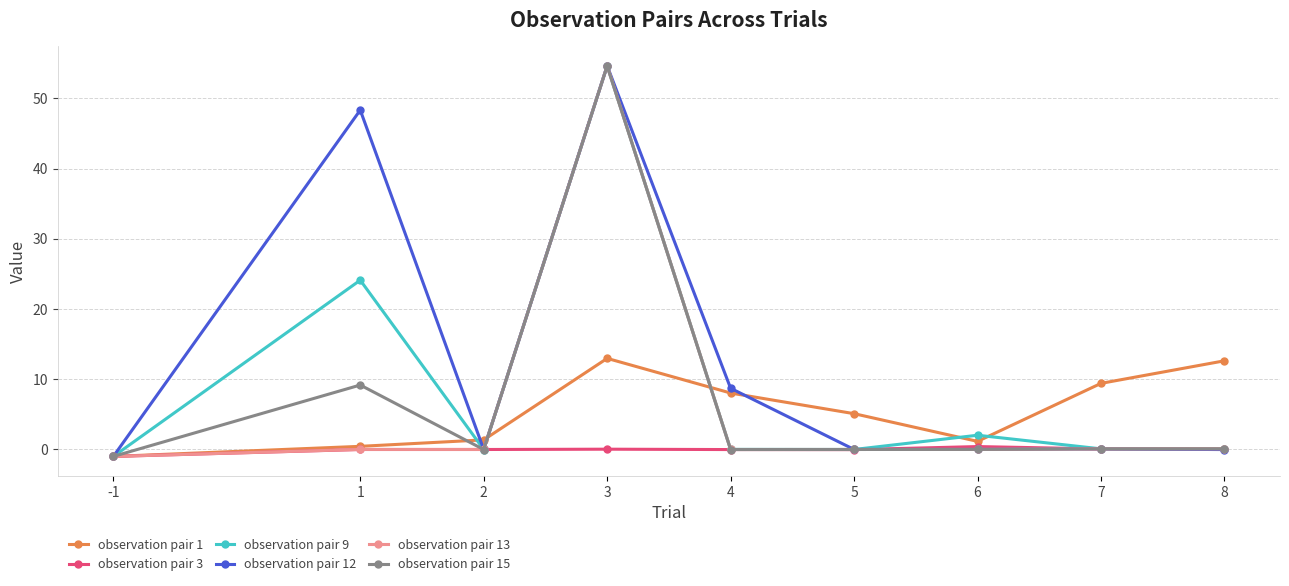

What is the value of the observation pair 12 point at the 8th from the left?

0.1